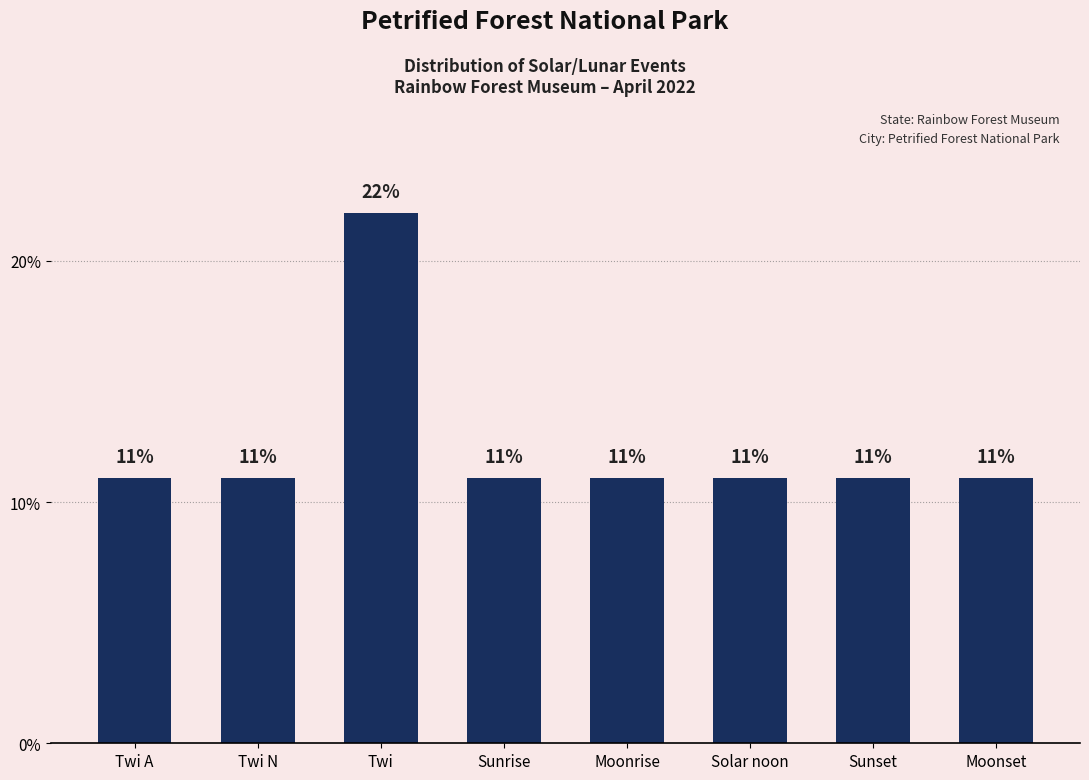

What is the approximate value at Sunrise, to the nearest 5?

10